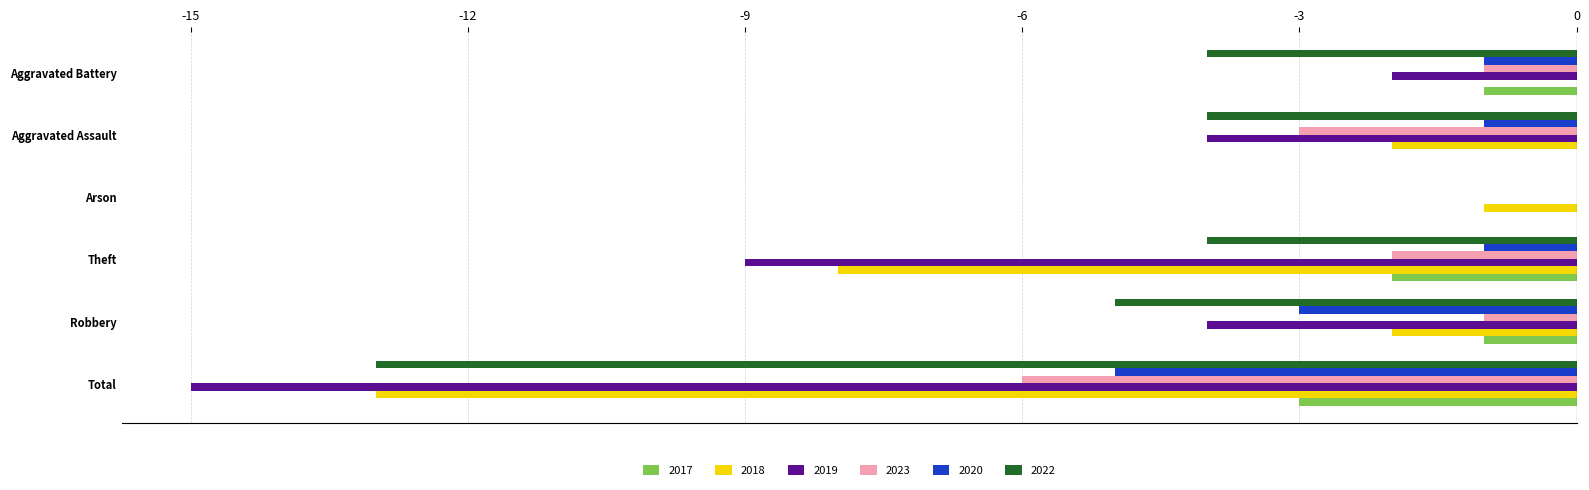

At which label does 2020 reach its peak?

Arson